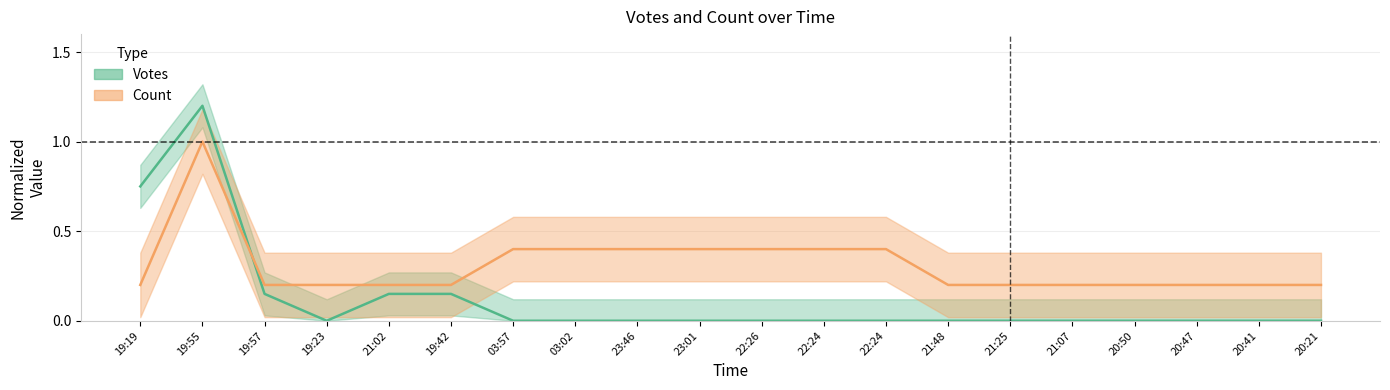

At how many categories does at least one series exceed 0?

20